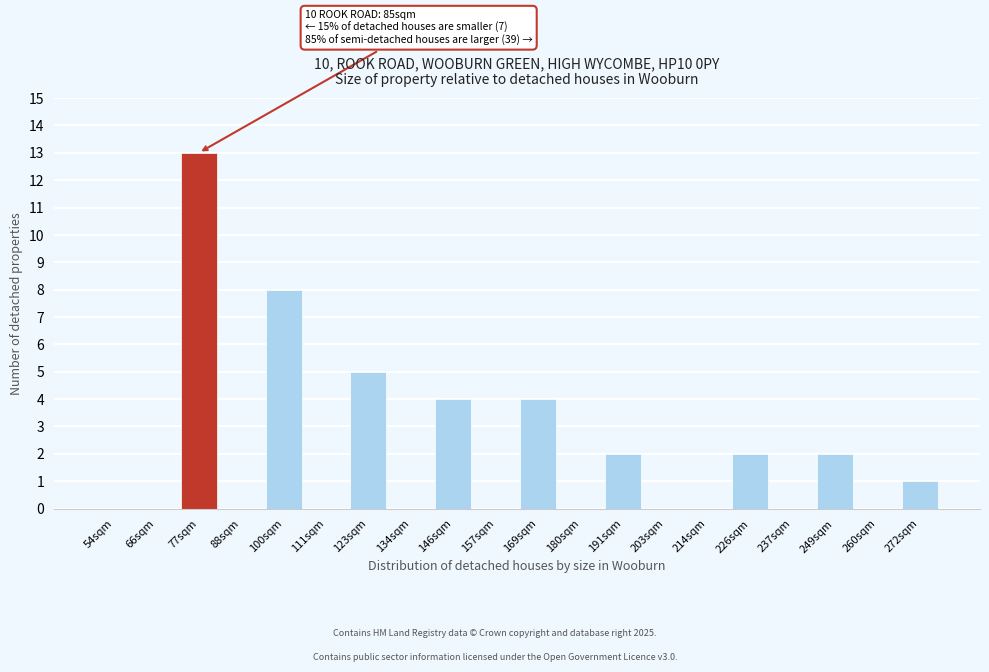

Reading left to right, extract all data points from this chart.

54sqm=0	66sqm=0	77sqm=13	88sqm=0	100sqm=8	111sqm=0	123sqm=5	134sqm=0	146sqm=4	157sqm=0	169sqm=4	180sqm=0	191sqm=2	203sqm=0	214sqm=0	226sqm=2	237sqm=0	249sqm=2	260sqm=0	272sqm=1